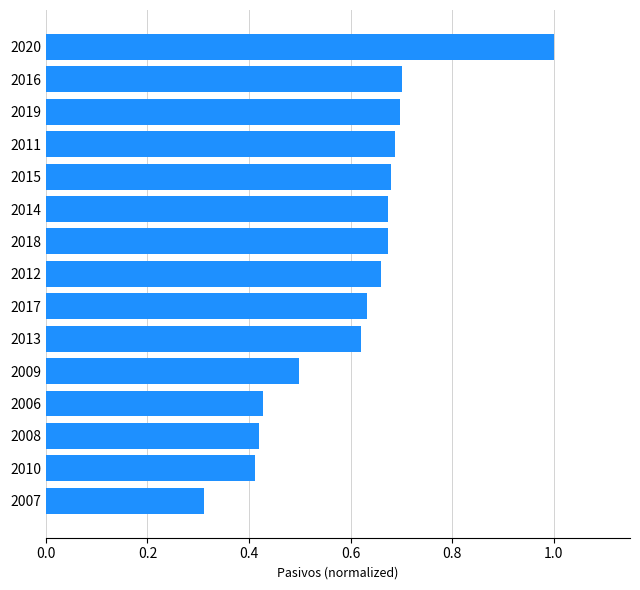

Which has a higher value, 2018 or 2019?

2019